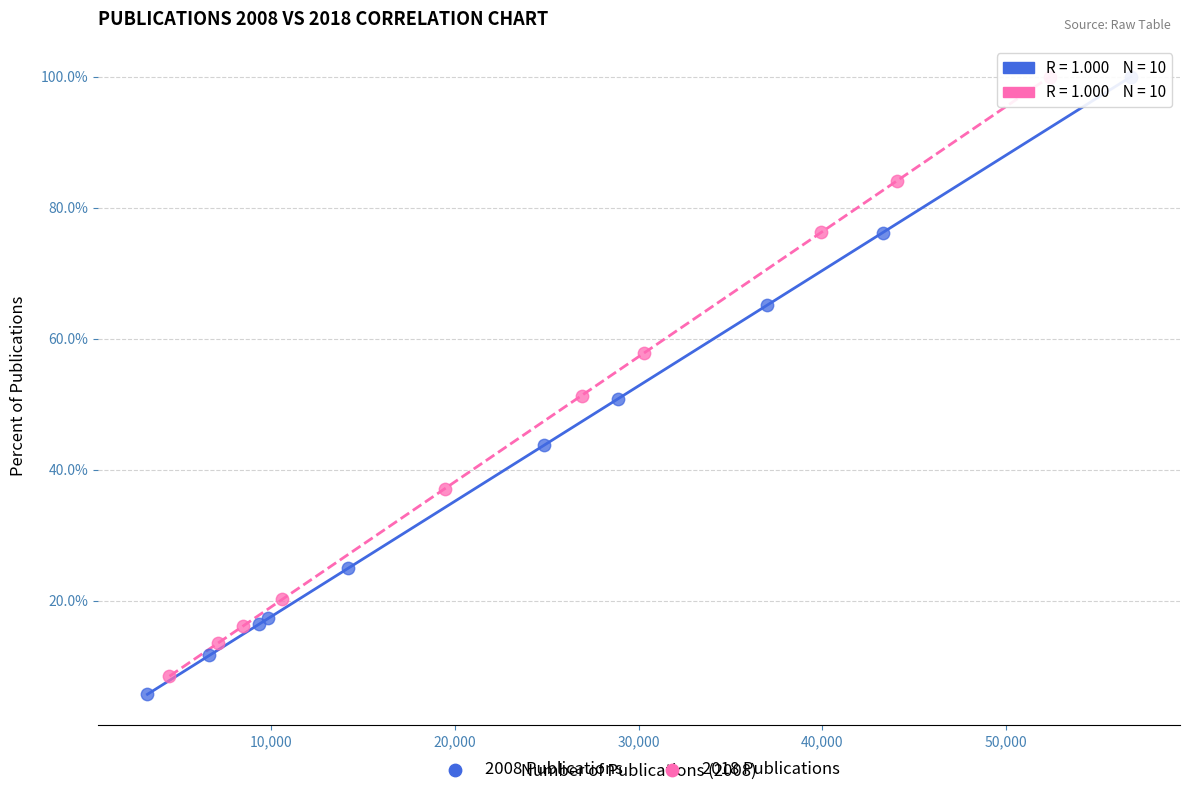

What are all the series names shown in the legend?

2008 Publications, 2018 Publications